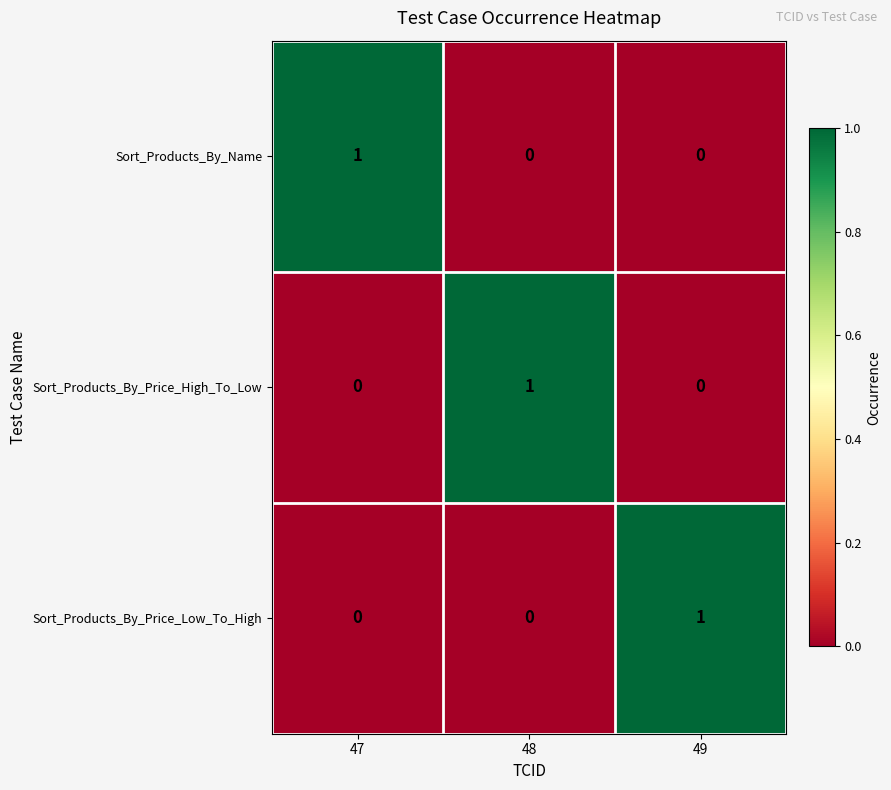

At how many categories does at least one series exceed 0?

3